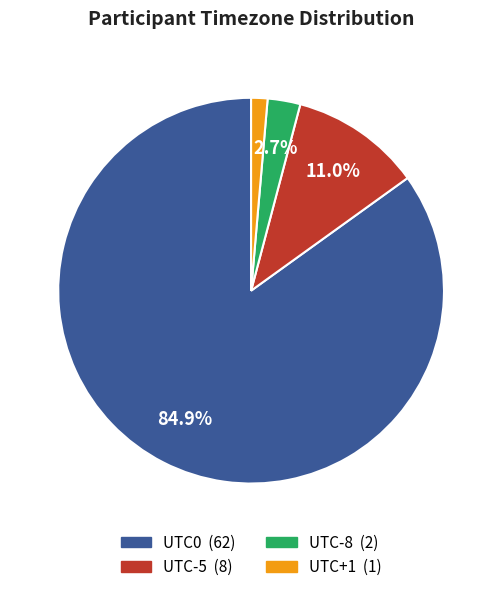

Is there any slice that represents more than half of the pie?

Yes